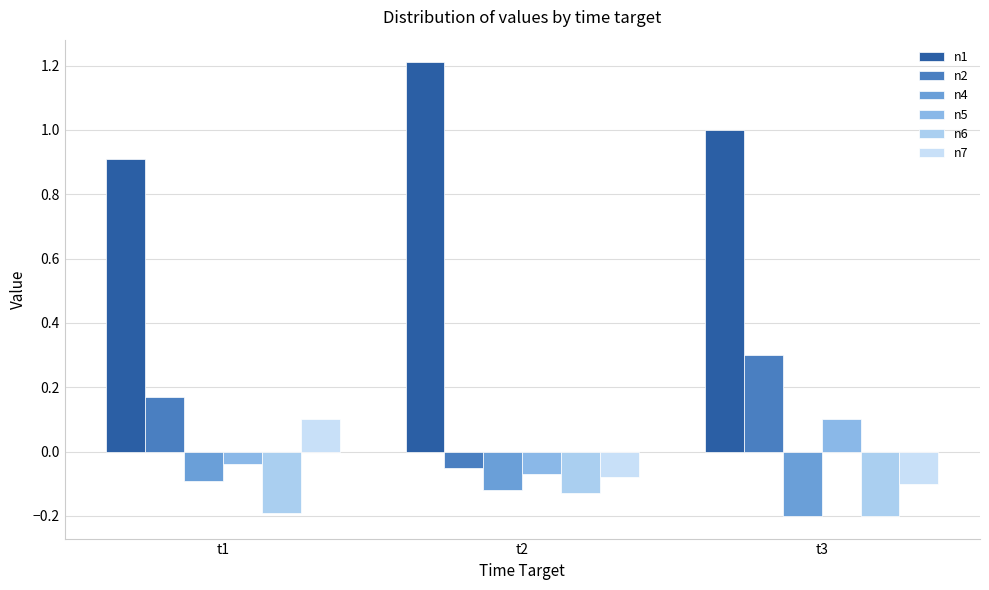

What is the spread (max minus min) of values at t1?

1.1